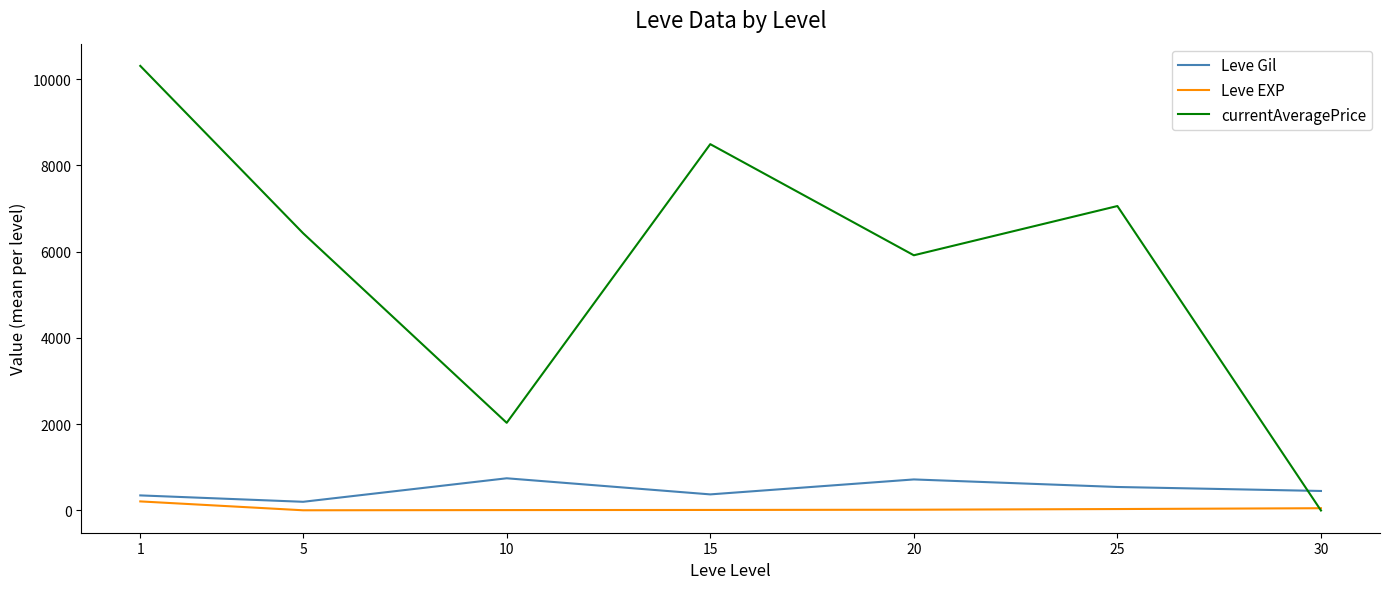

At which category does currentAveragePrice reach its first local peak?

15